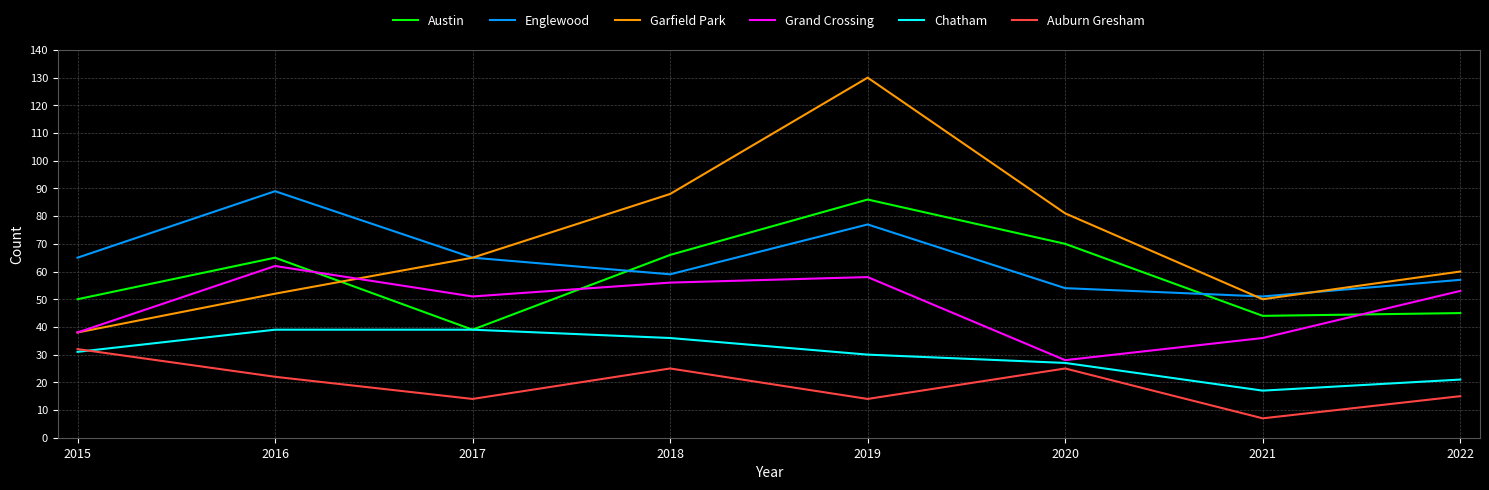

True or false: Englewood has more than 1 interior local peaks.

True